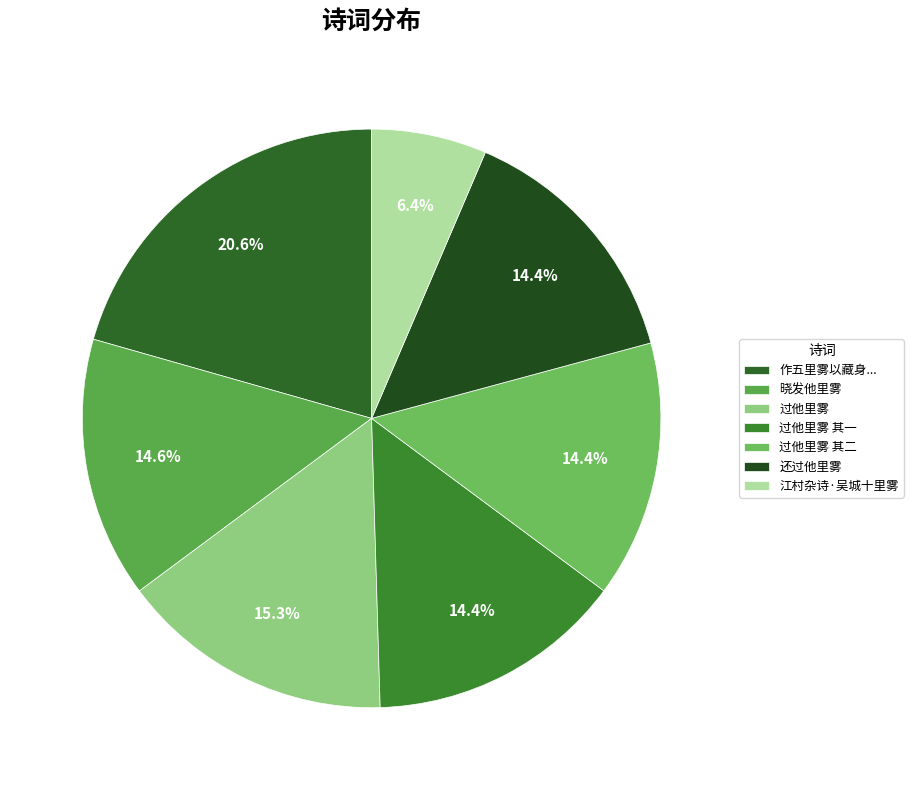

Rank the categories by value from highest to lowest.

作五里雾以藏身仰日谷为朝饭坡谷诗也山中即事颇实斯语作二十八字, 过他里雾, 晓发他里雾, 还过他里雾, 过他里雾 其二, 过他里雾 其一, 江村杂诗·吴城十里雾